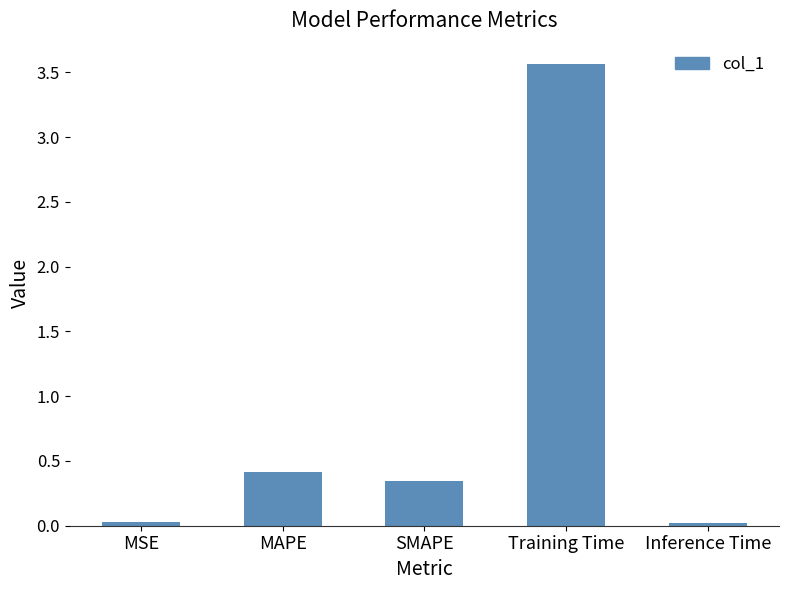

What is the sum of the values at MAPE and Inference Time?

0.4